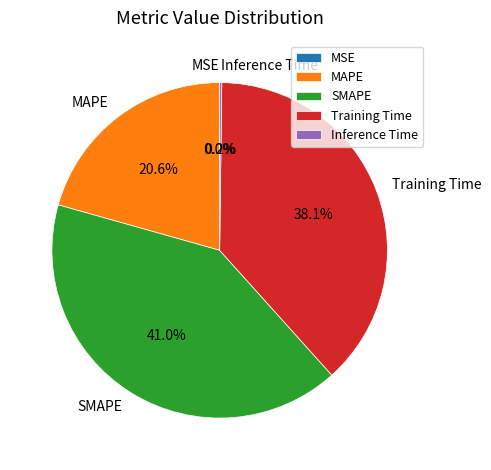

To the nearest percent, what is the difference between the largest and smallest slice percentages?

41%